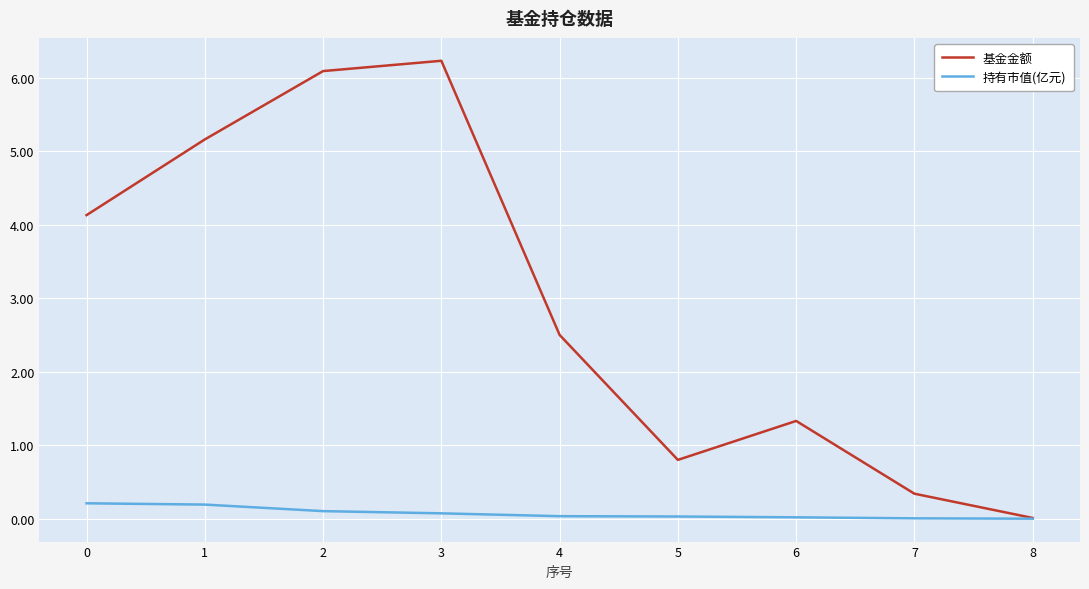

The value of 基金金额 at 6 is 1.3. True or false?

True